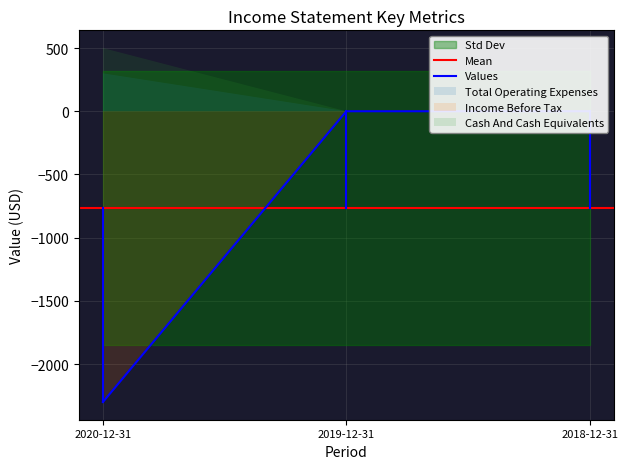

Count the Cash And Cash Equivalents values in the range 0 to 500.

3